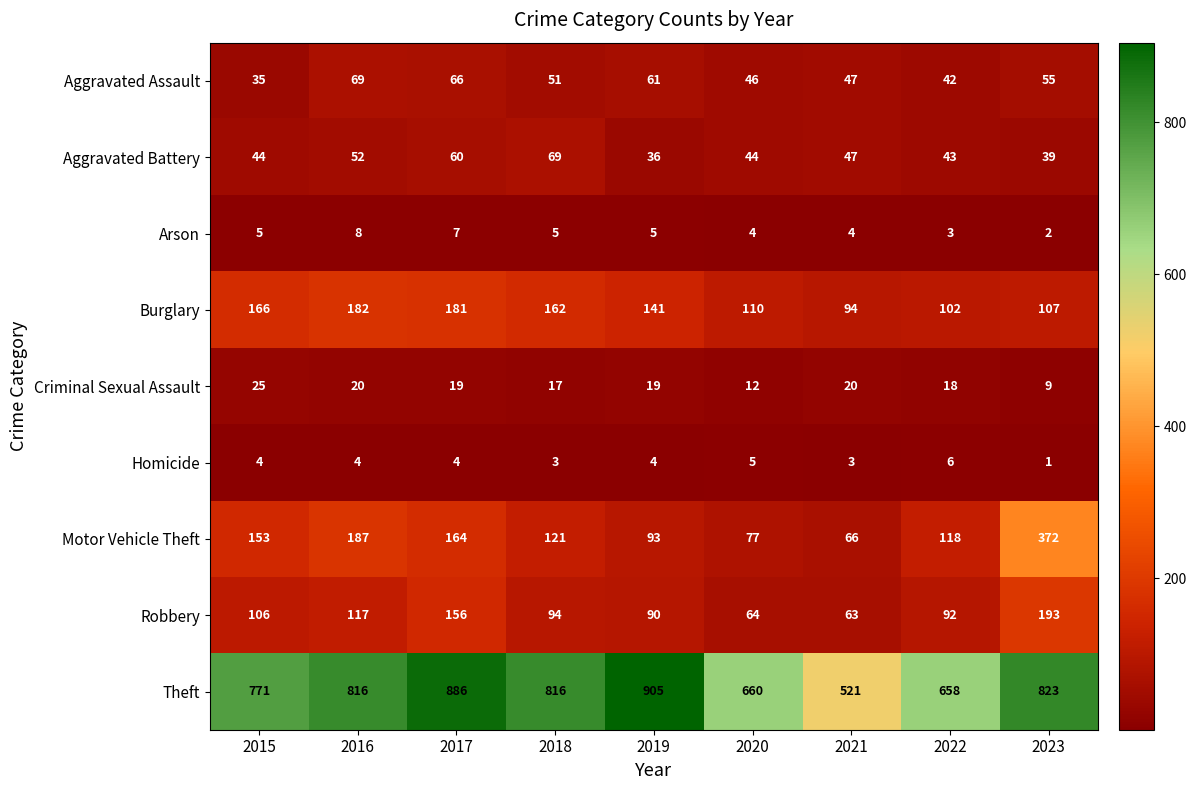

Where is Aggravated Battery nearest to the value 52?

2016